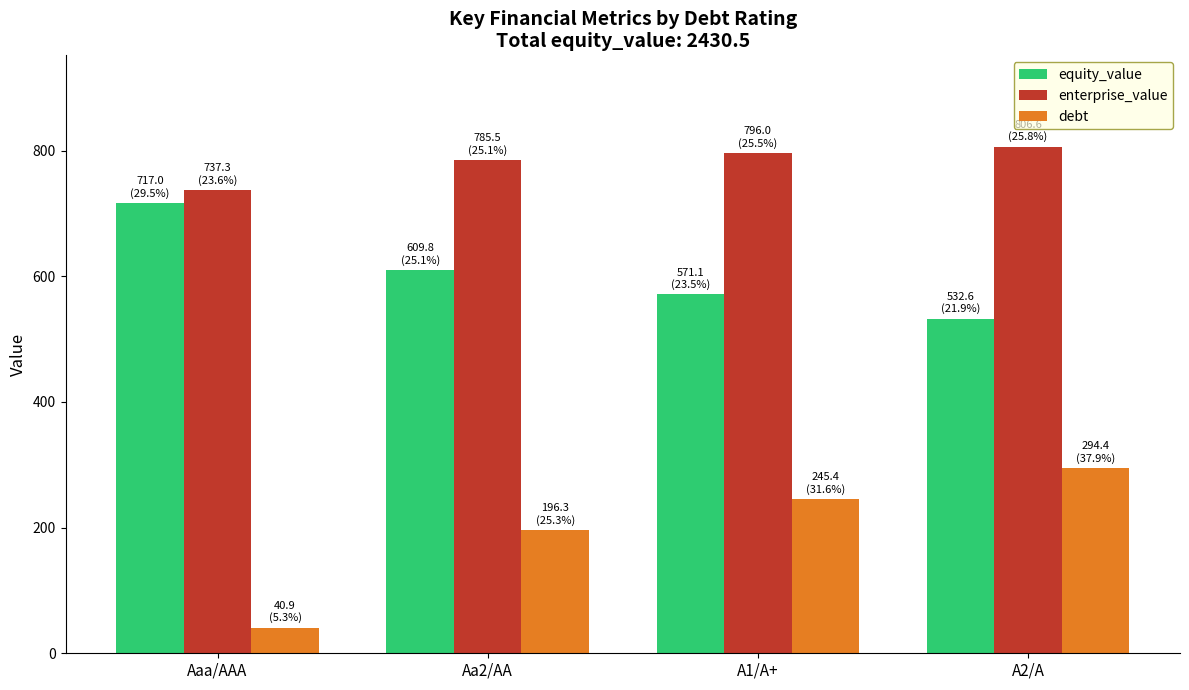

What is the maximum value shown in the chart?

806.6